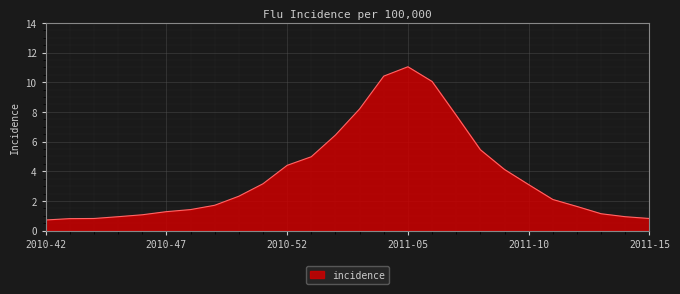

How many lines are shown in the chart?

1